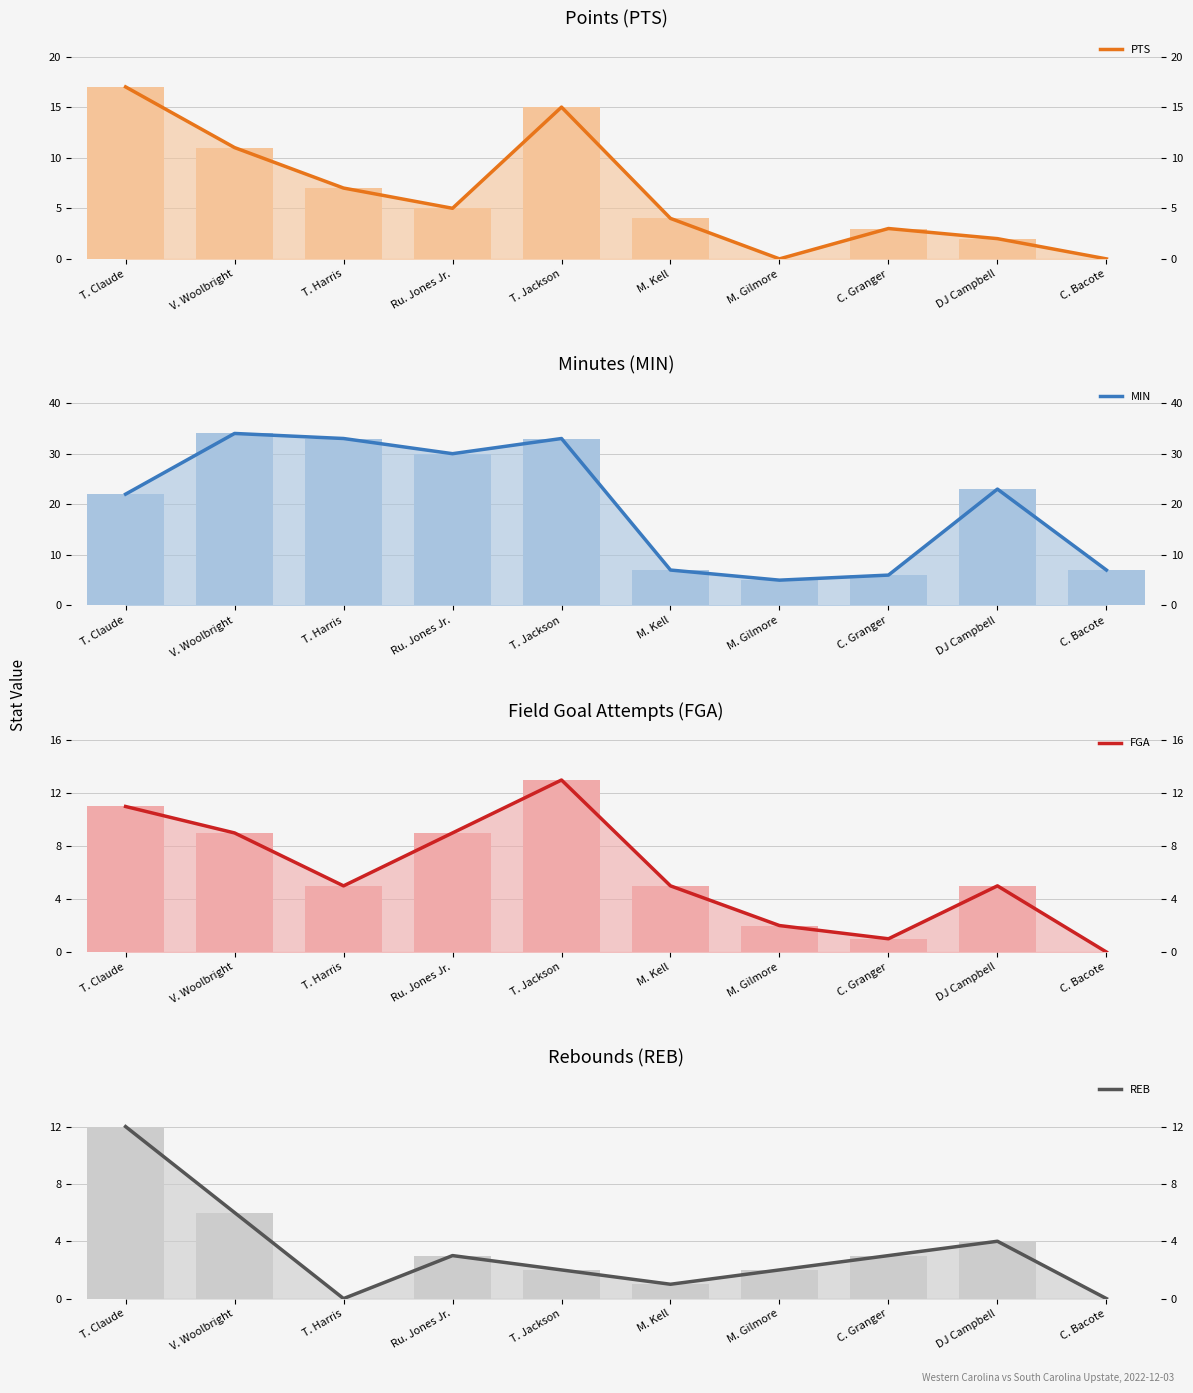

What is the maximum value shown in the chart?

34